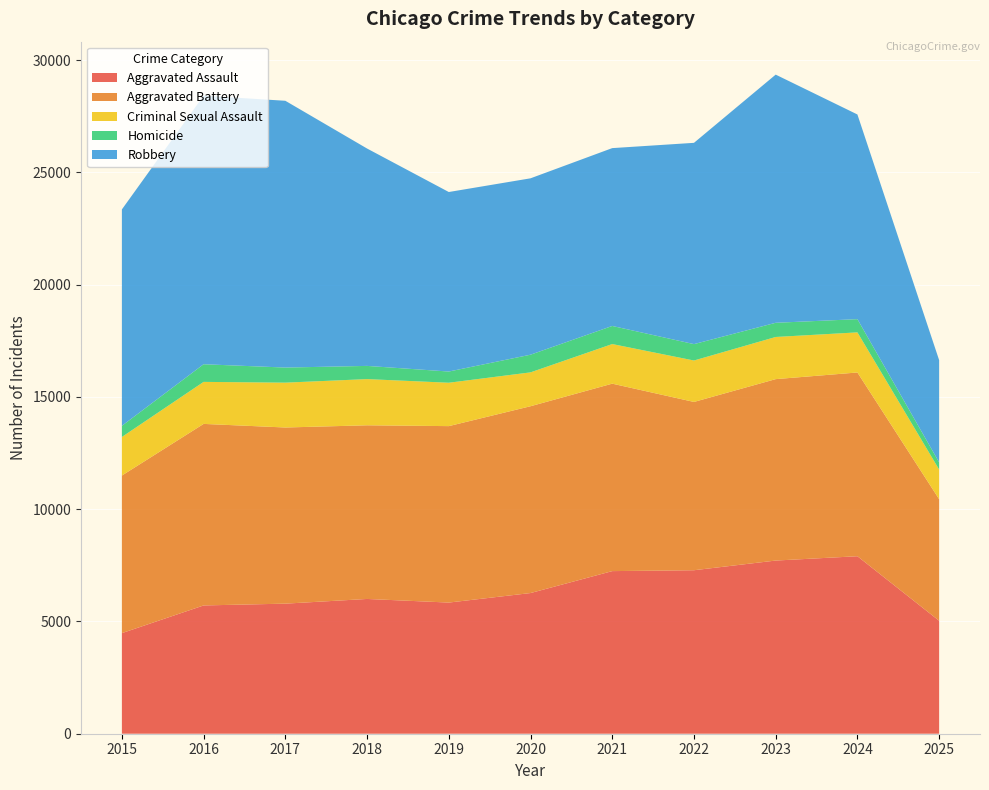

Reading right to left, what are all the values shown in this chart?

Aggravated Assault: 5031	7905	7712	7281	7242	6265	5841	6002	5793	5713	4480
Aggravated Battery: 5414	8183	8080	7495	8348	8320	7858	7734	7845	8085	7018
Criminal Sexual Assault: 1321	1786	1877	1845	1764	1508	1932	2057	1997	1871	1718
Homicide: 320	589	632	730	806	787	499	588	672	786	496
Robbery: 4551	9115	11052	8964	7920	7855	7995	9681	11881	11960	9638